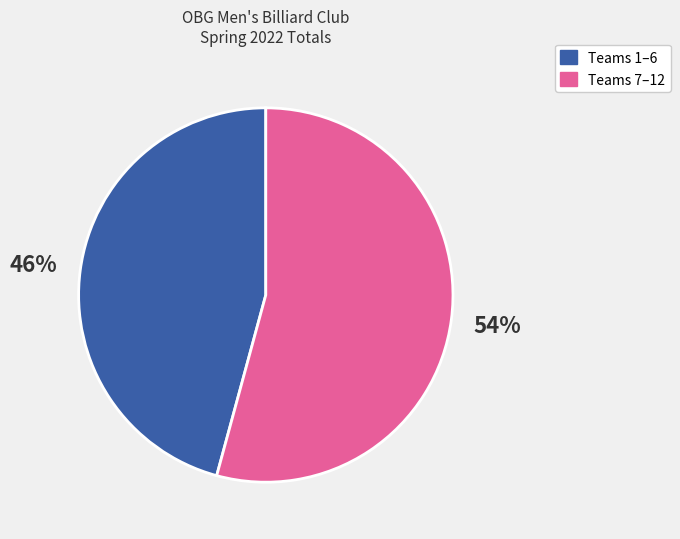

Is it true that Teams 7–12 is 47% of the pie?

False